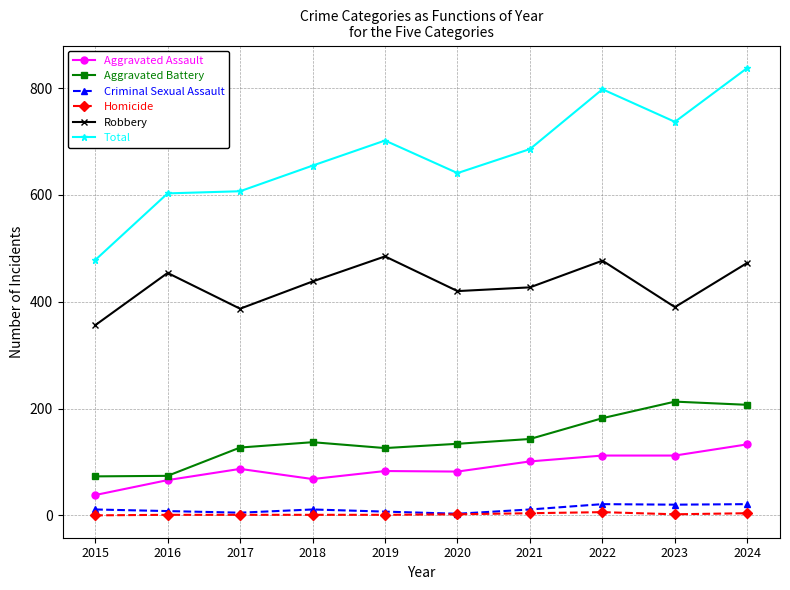

What is the difference between the highest and lowest values at 2015?

478